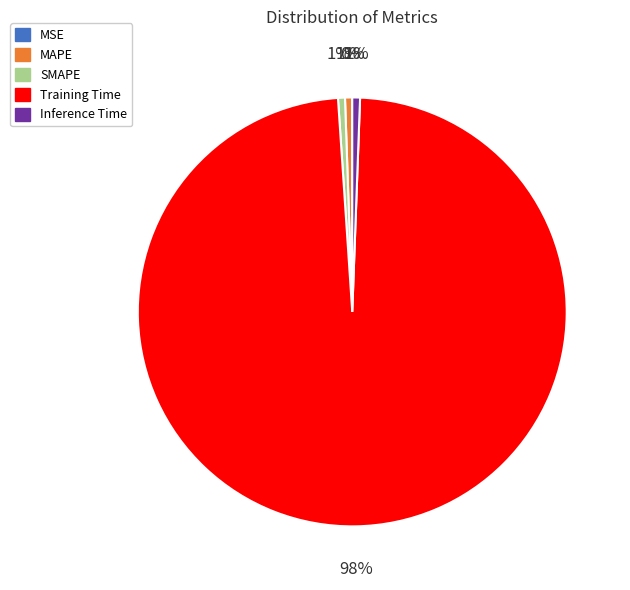

Which category has the biggest portion of the pie?

Training Time